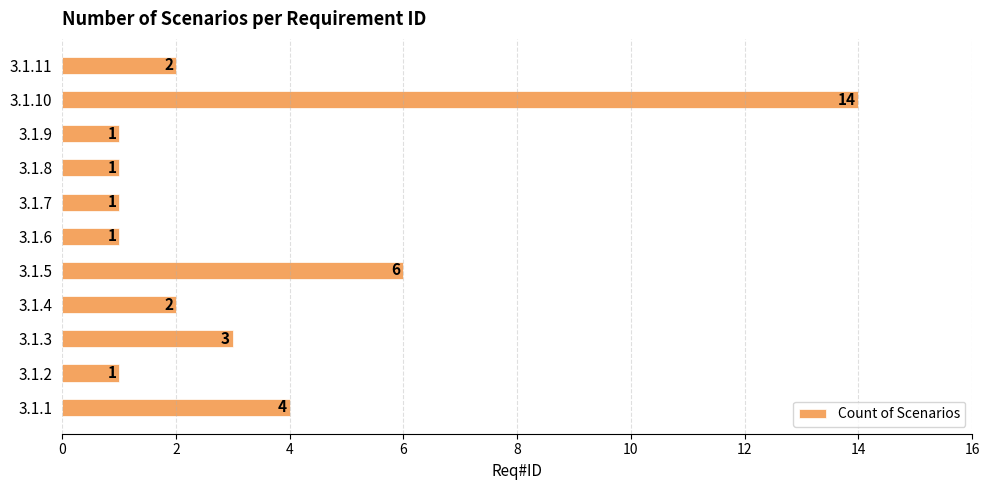

What is the difference between the second highest and minimum values?

5